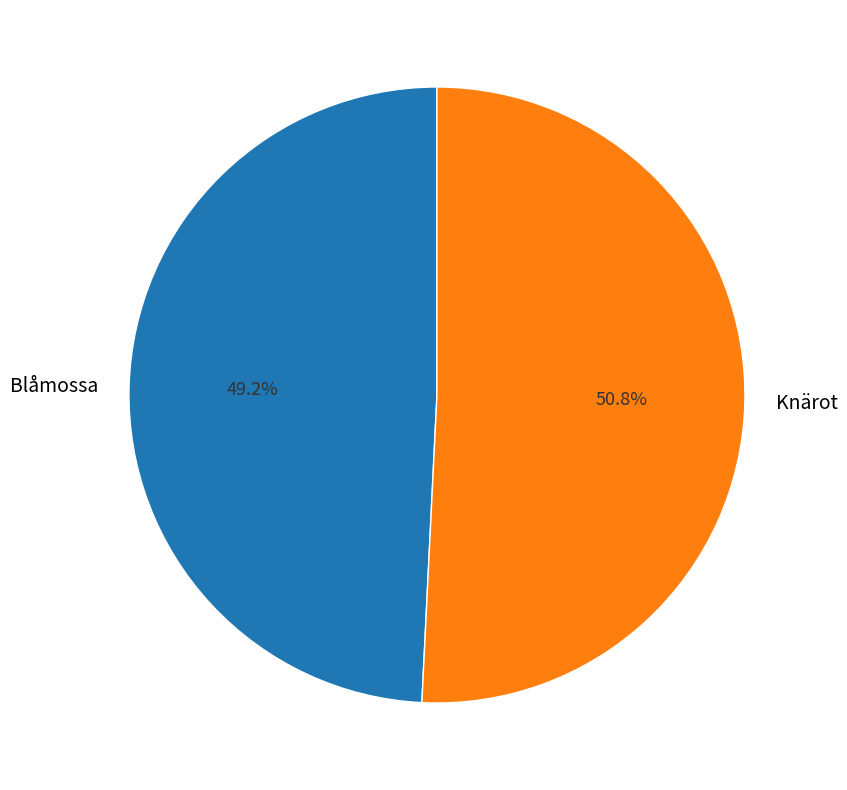

Does Blåmossa account for over 50% of the chart?

No